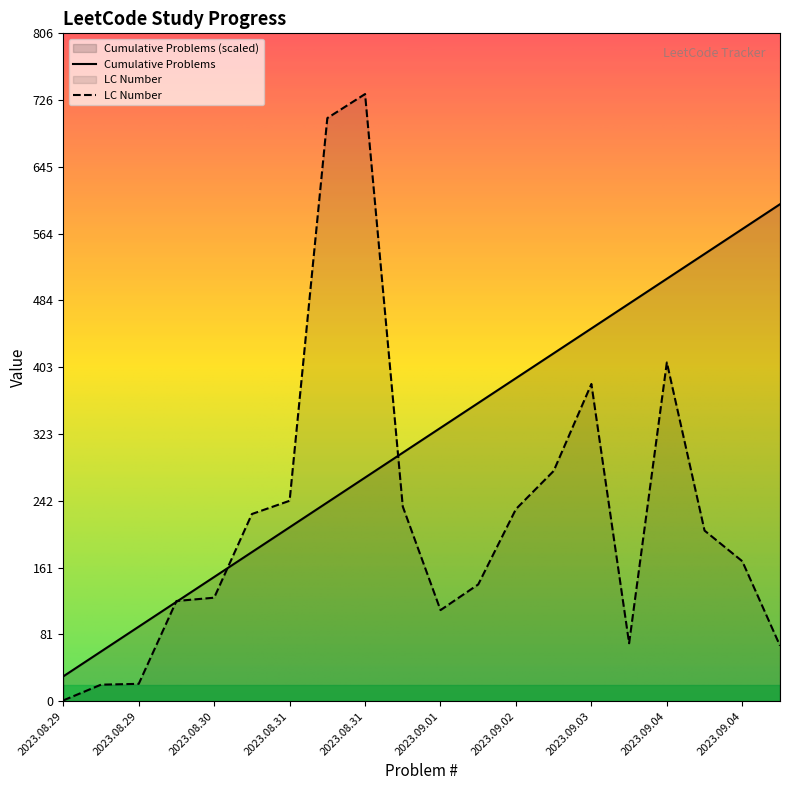

Reading right to left, what are all the values shown in this chart?

Cumulative Problems: 600	570	540	510	480	450	420	390	360	330	300	270	240	210	180	150	120	90	60	30
LC Number: 67	169	206	409	70	383	278	232	141	110	235	733	704	242	226	125	121	21	20	1